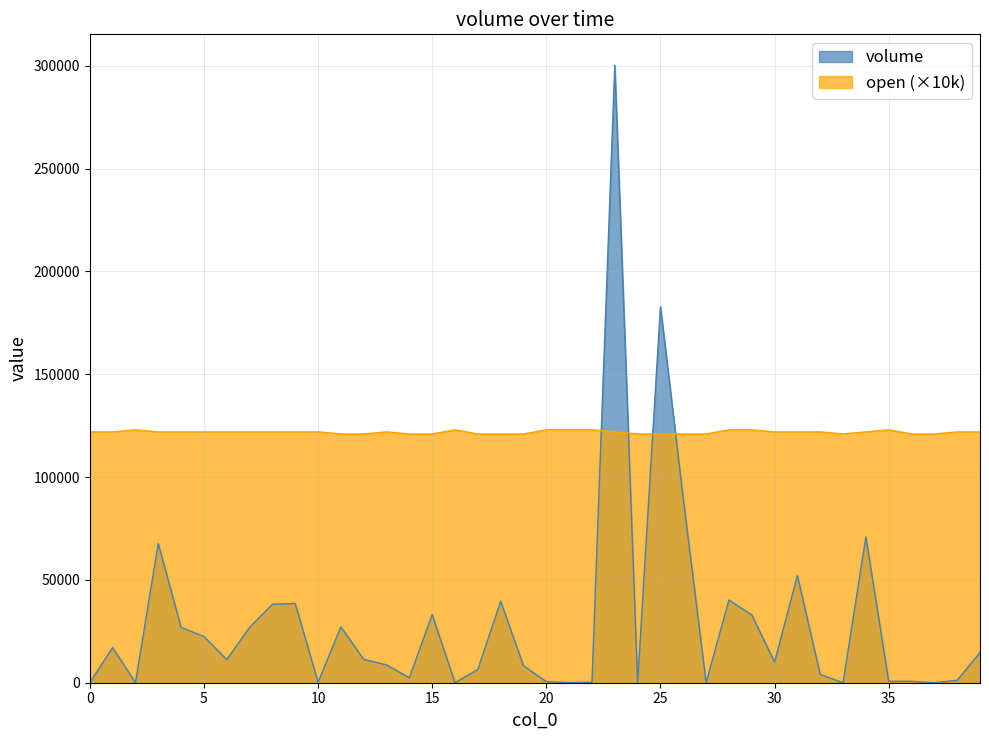

Between 6 and 12, which series saw the biggest shift?

open